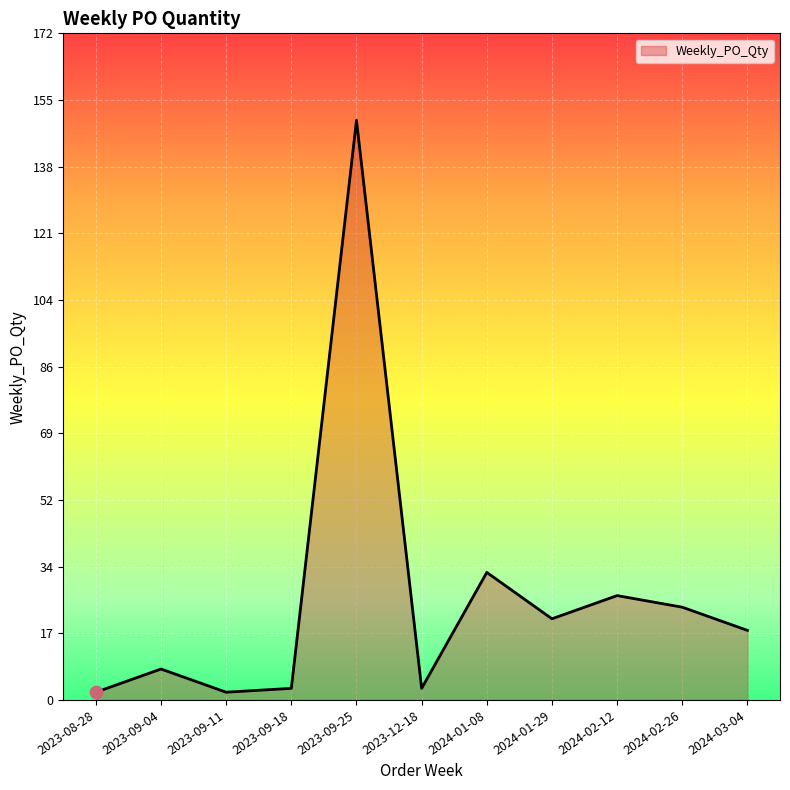

What is the change in value from 2023-09-04 to 2023-09-25?

+142